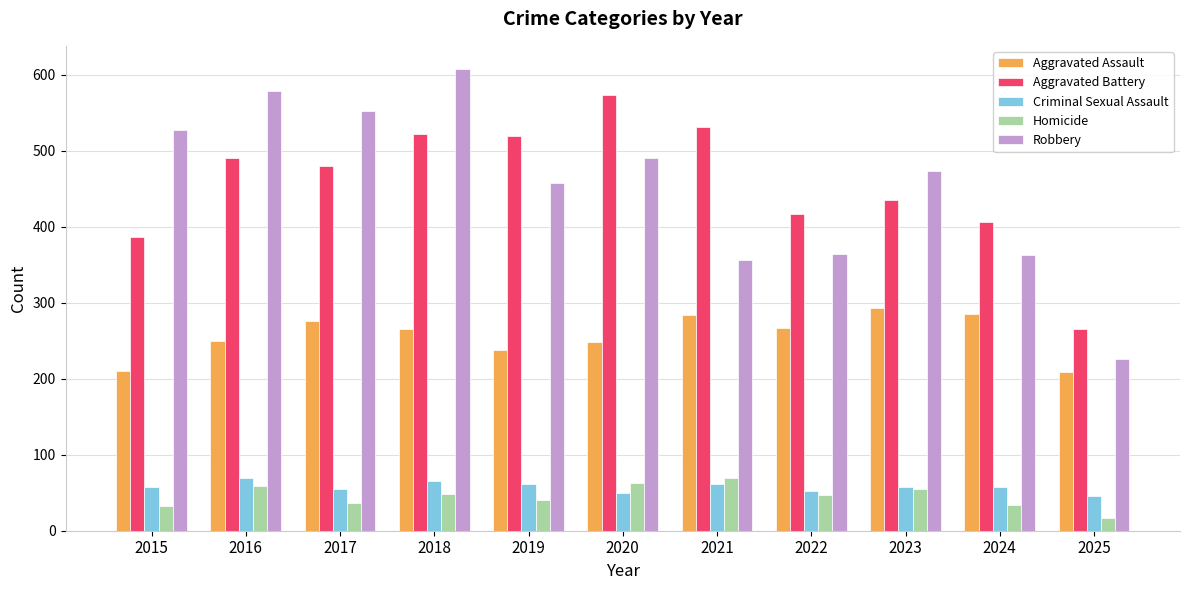

At which label does Robbery first exceed 473?

2015